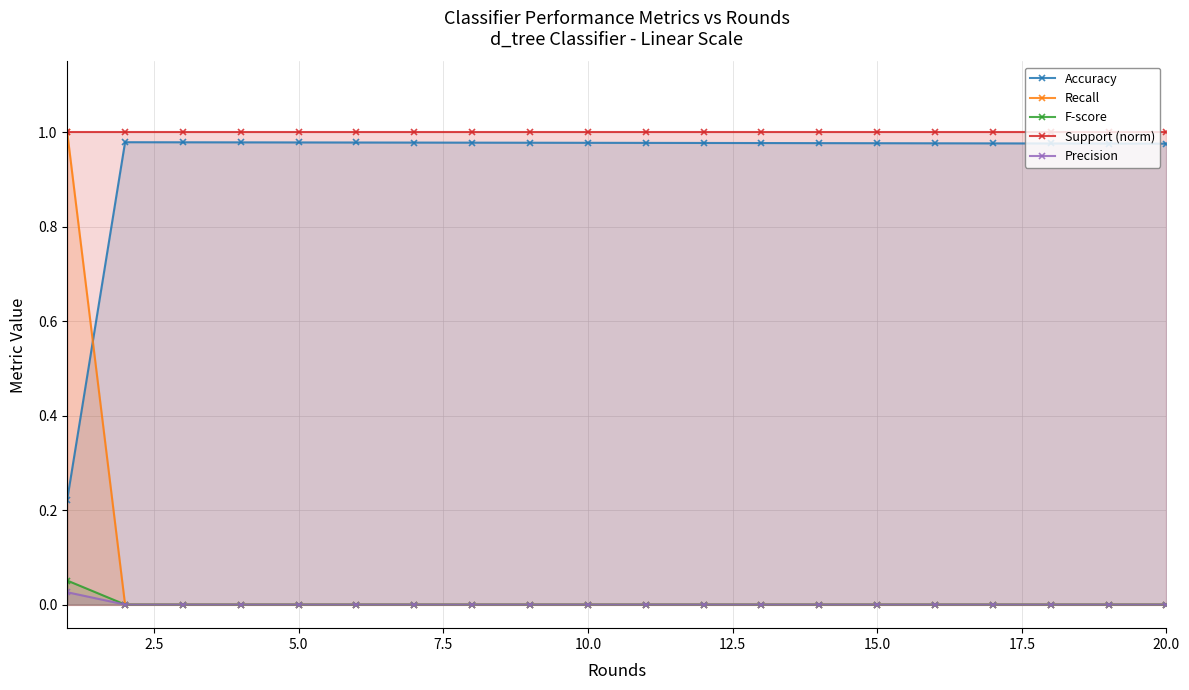

How many Precision values are between 0 and 1?

20